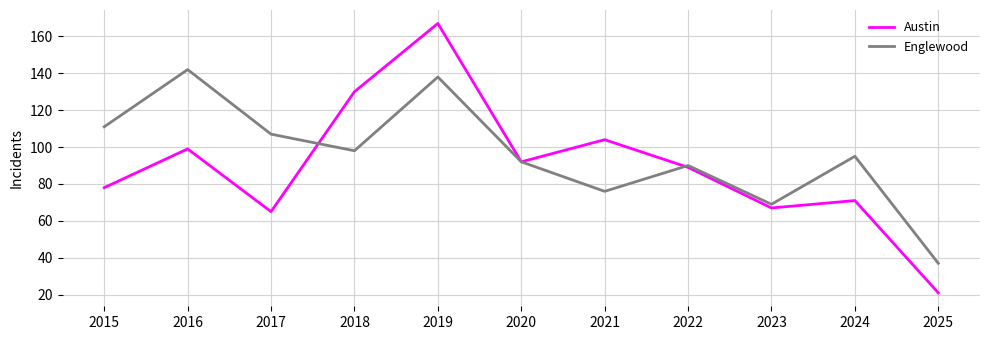

What is the difference between the maximum and minimum values in the Englewood series?

105